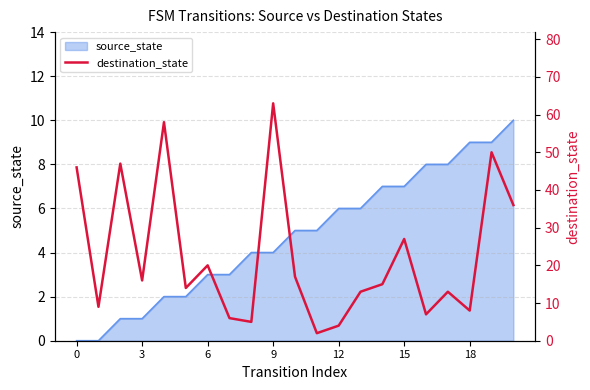

What is the highest value of the source_state series?

10